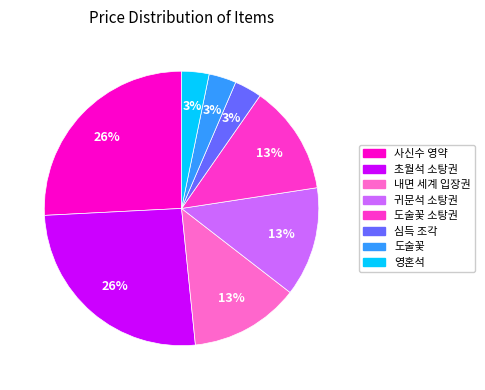

Does 귀문석 소탕권 represent more than half of the total?

No